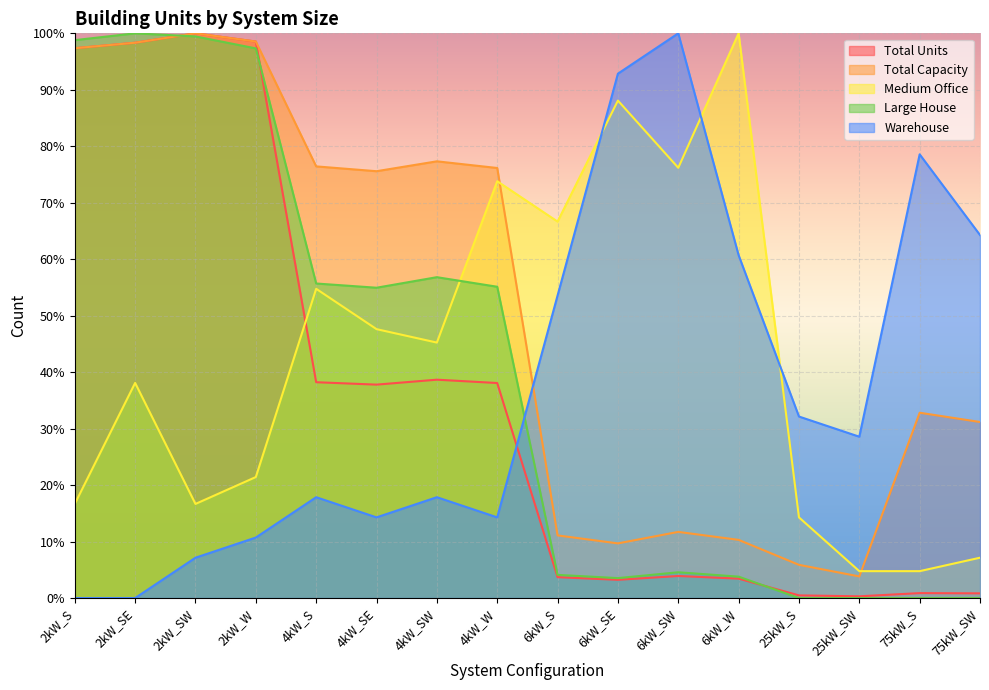

What is the difference between the maximum and minimum values in the Warehouse series?

100.0